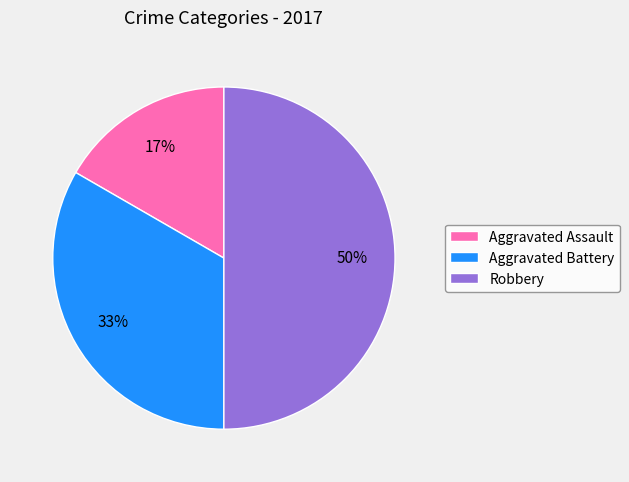

Between Robbery and Aggravated Battery, which is larger?

Robbery